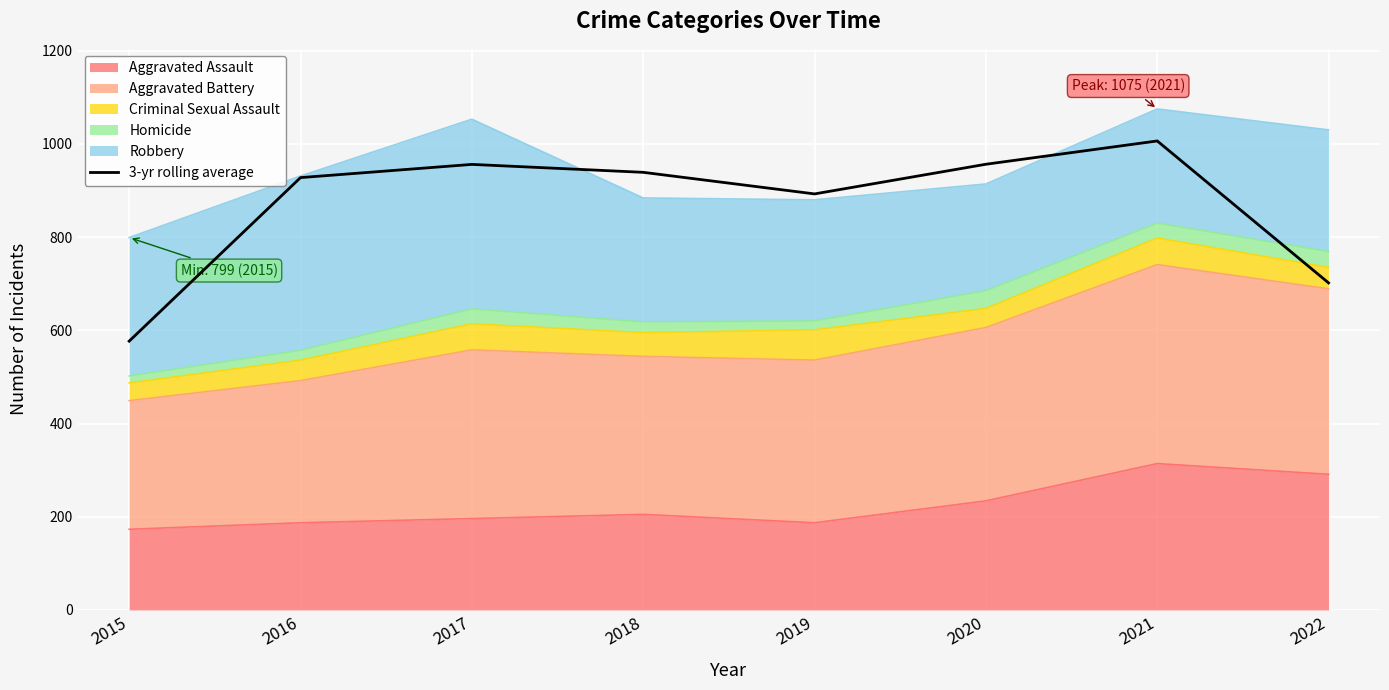

The value at 2016 is 1416.0. True or false?

False